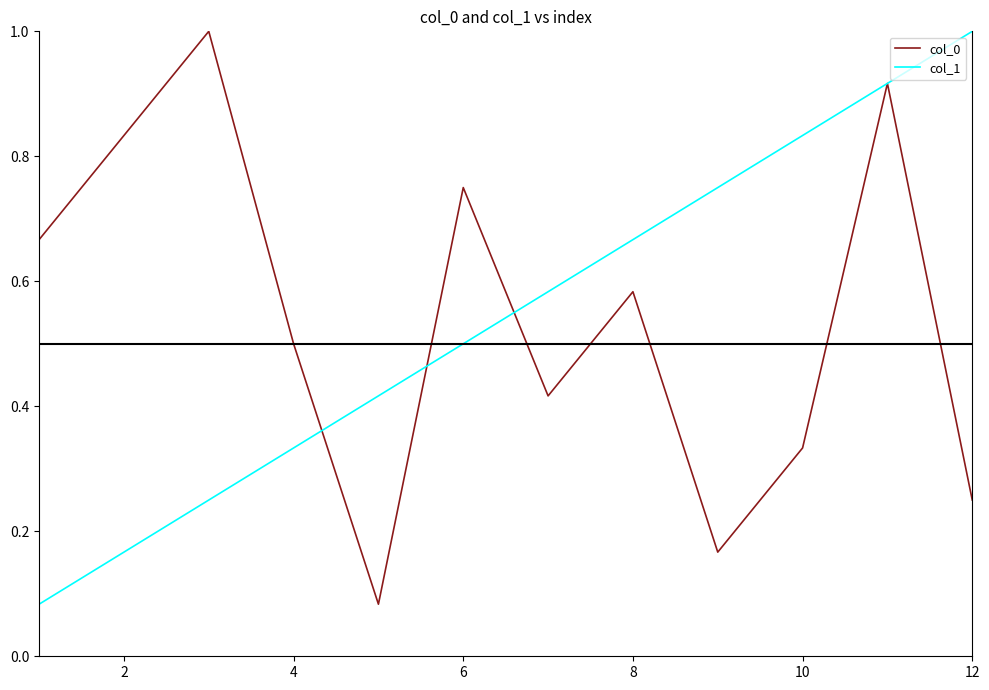

What is the greatest value displayed?

1.0